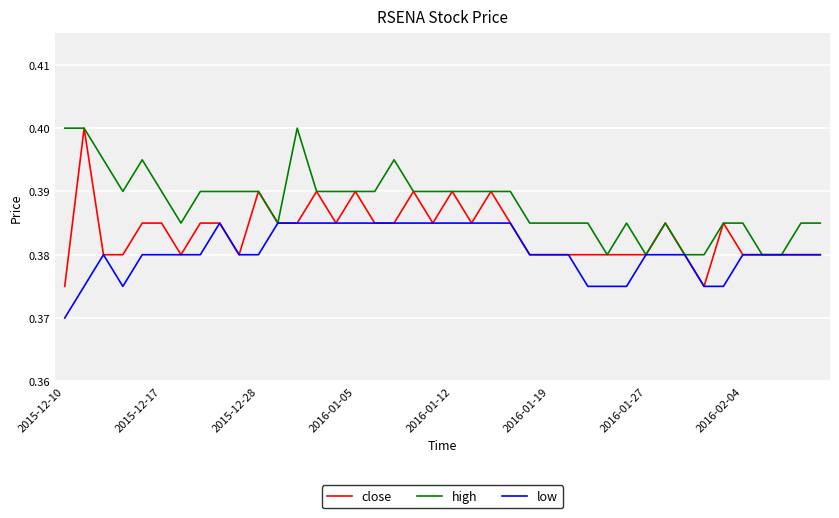

Which series has the largest total across all categories?

high